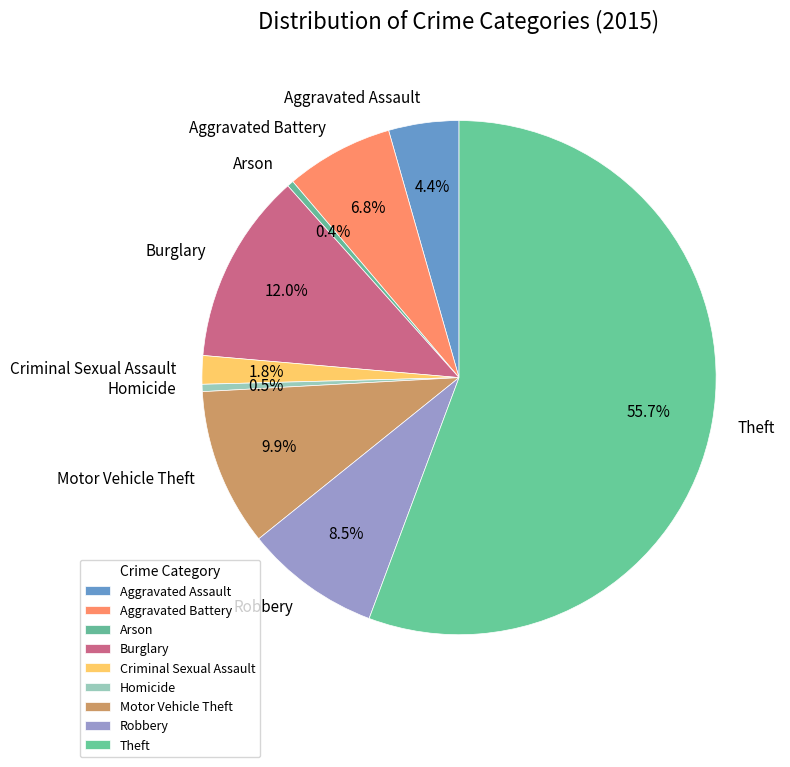

To the nearest percent, what is the average slice percentage?

11%